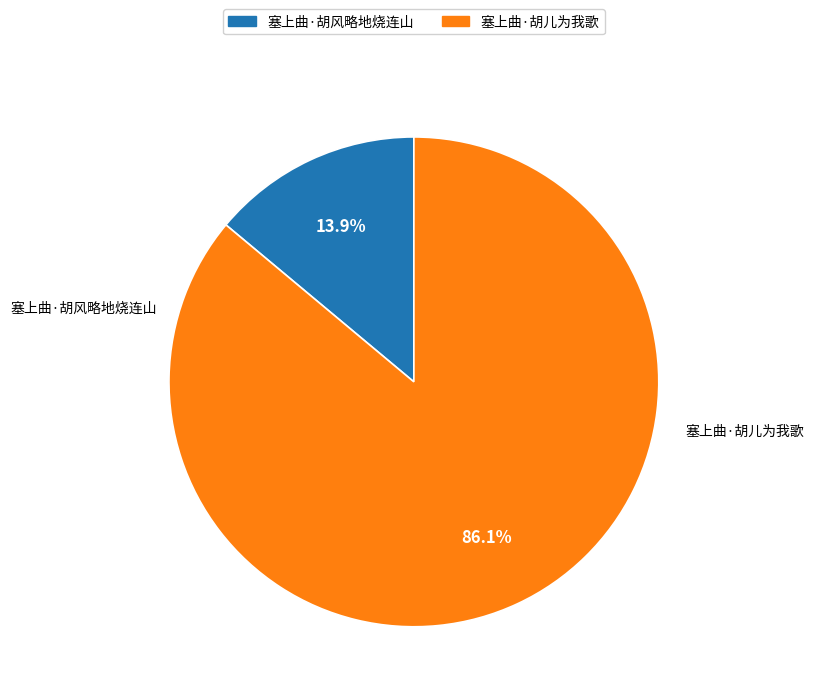

Is there a majority slice in this chart?

Yes